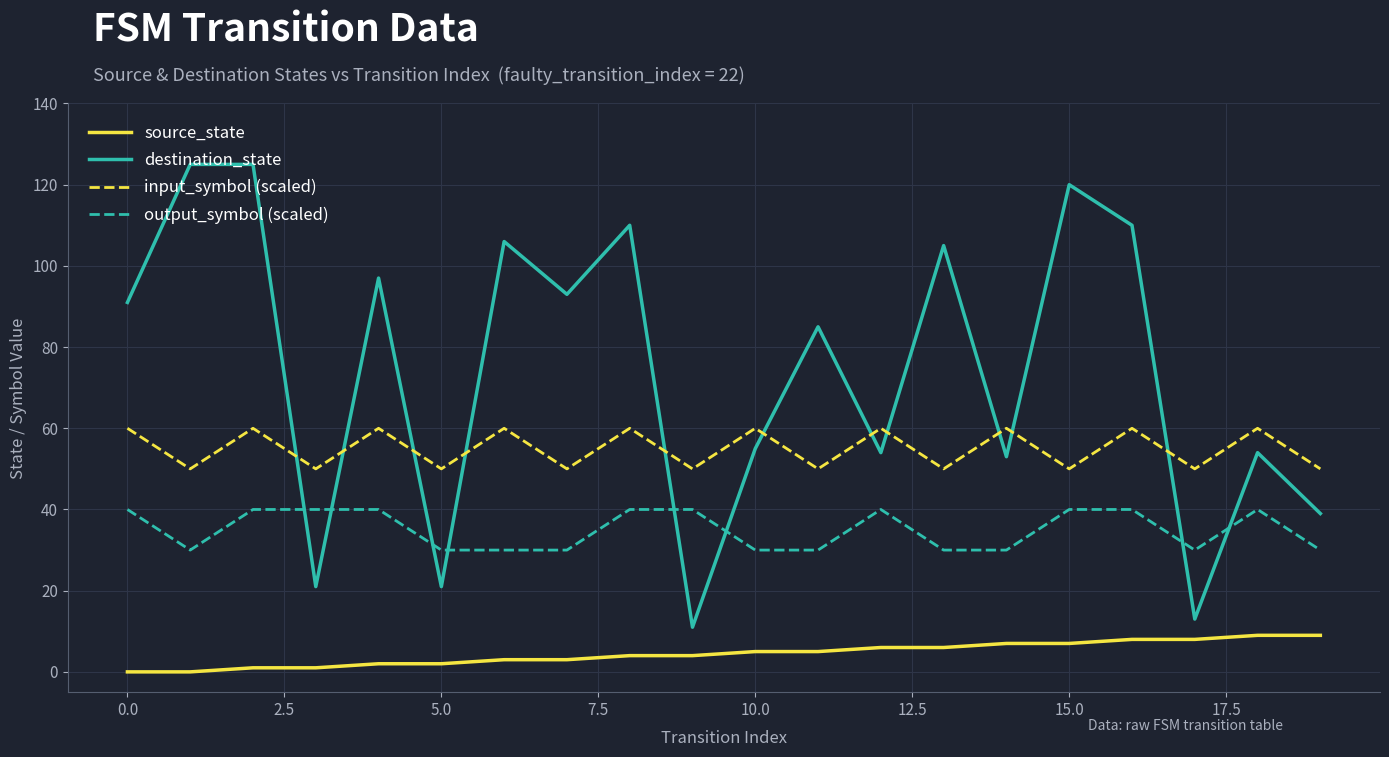

How many values in the source_state series are below 5?

10